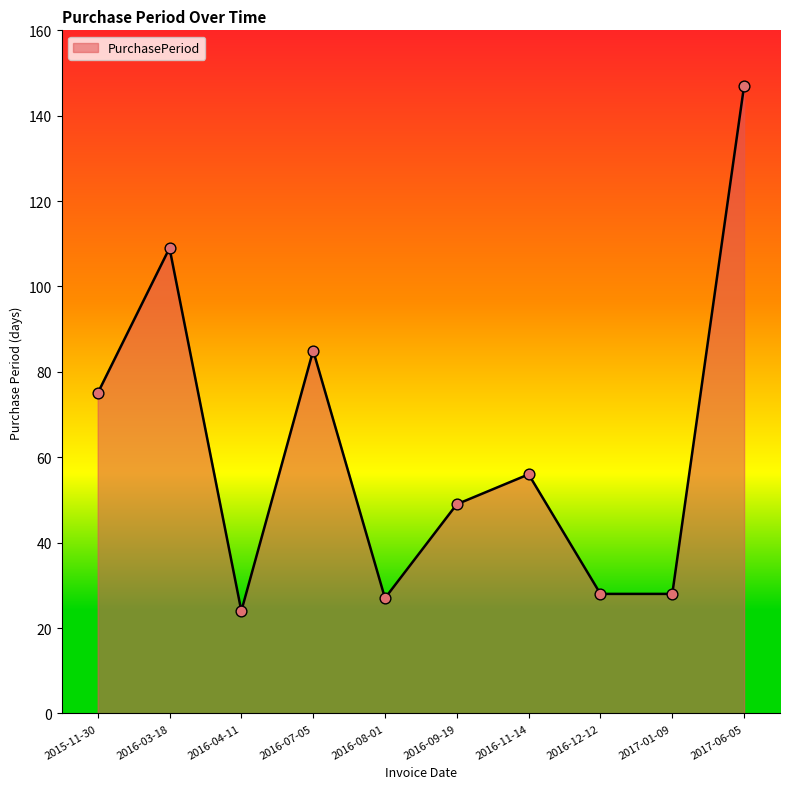

Which has a higher value, 2016-07-05 or 2016-11-14?

2016-07-05